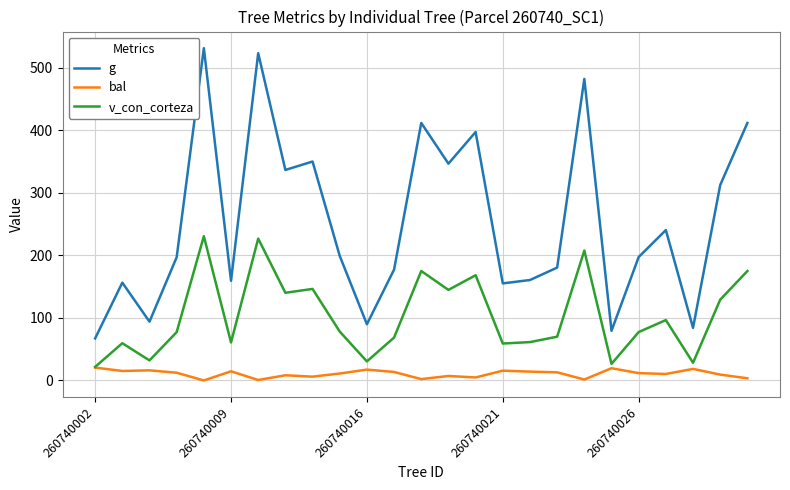

True or false: g has more than 1 points higher than both neighbors.

True